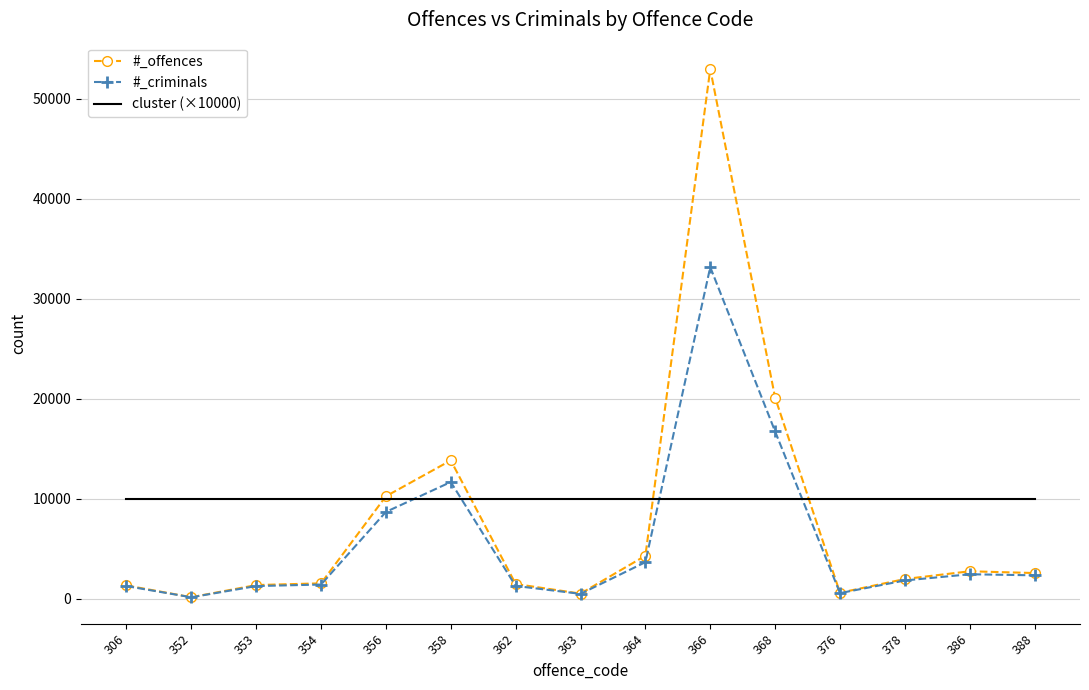

True or false: #_criminals and cluster (×10000) cross at least once.

True